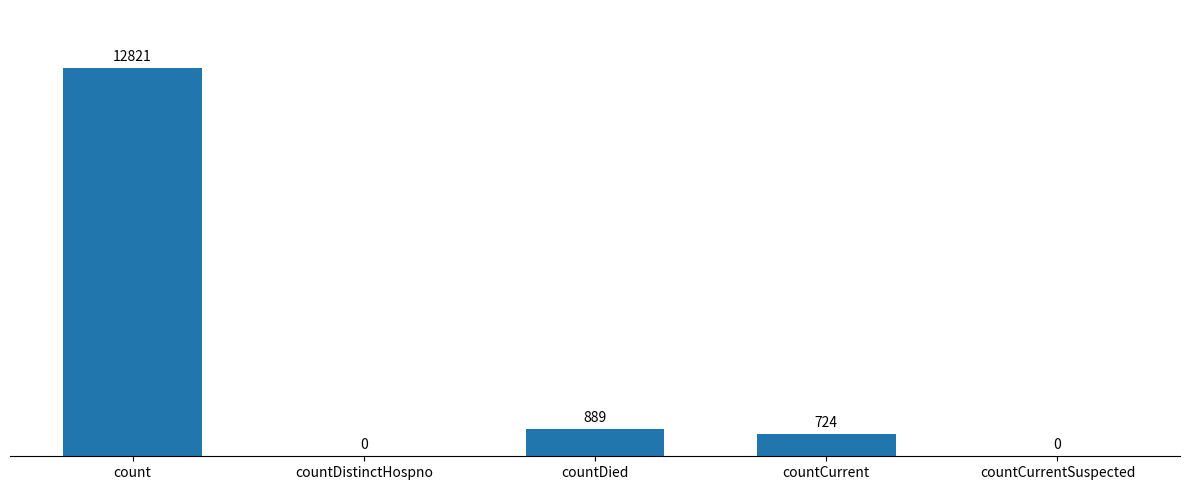

What is the change in value from count to countCurrentSuspected?

-12821